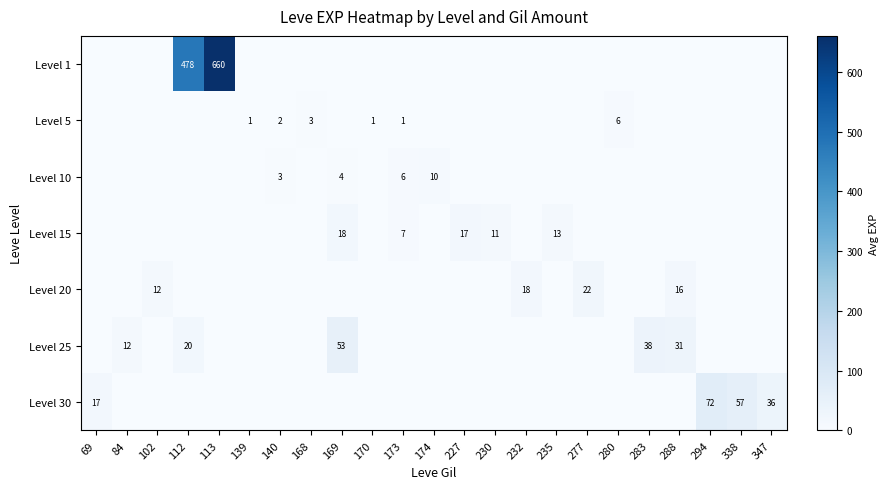

At which category does the chart reach its minimum across all series?

69